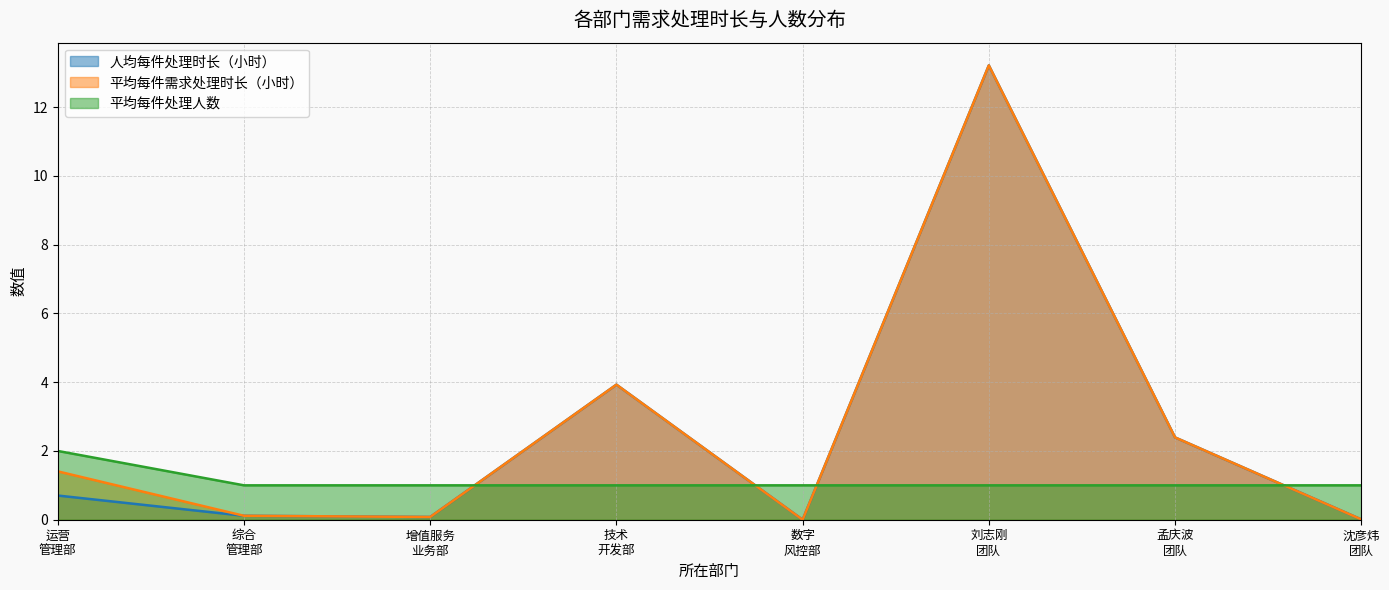

What is the maximum value for 平均每件需求处理时长（小时）?

13.2